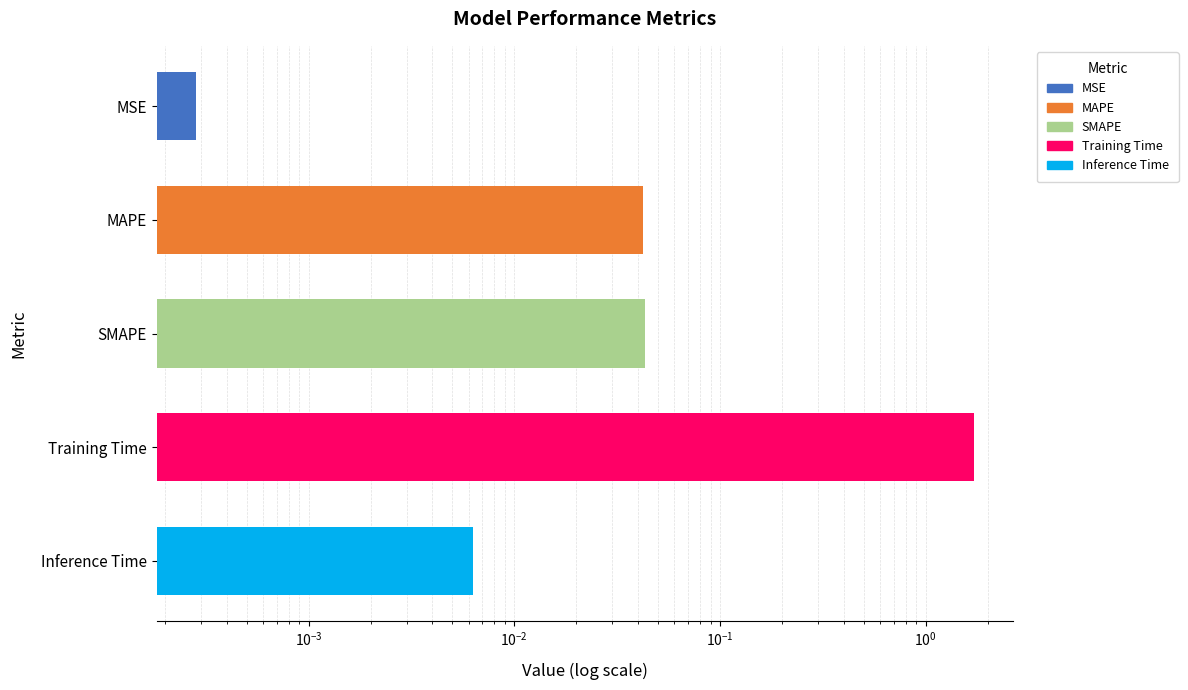

Reading right to left, transcribe all the data shown in this chart.

0.0	1.7	0.0	0.0	0.0